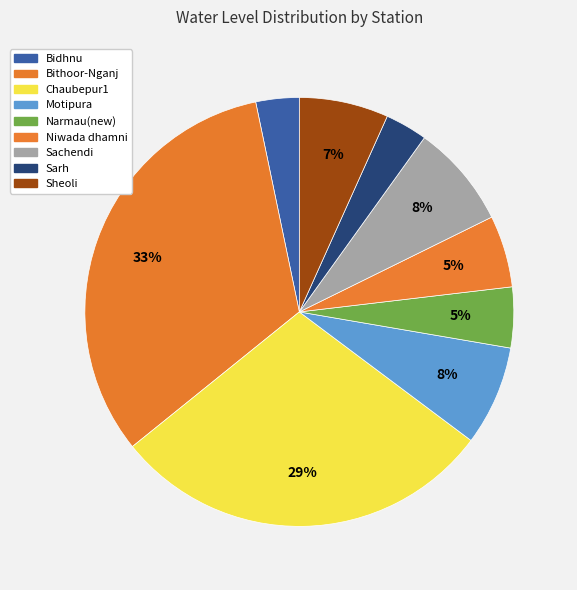

Rank the categories by value from highest to lowest.

Bithoor-Nganj, Chaubepur1, Sachendi, Motipura, Sheoli, Niwada dhamni, Narmau(new), Bidhnu, Sarh